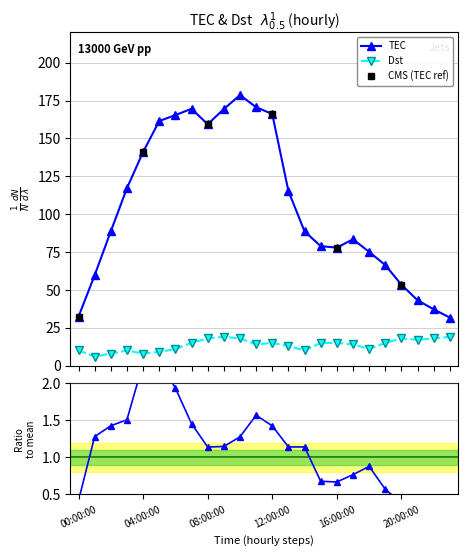

How many data points does each series have?

24